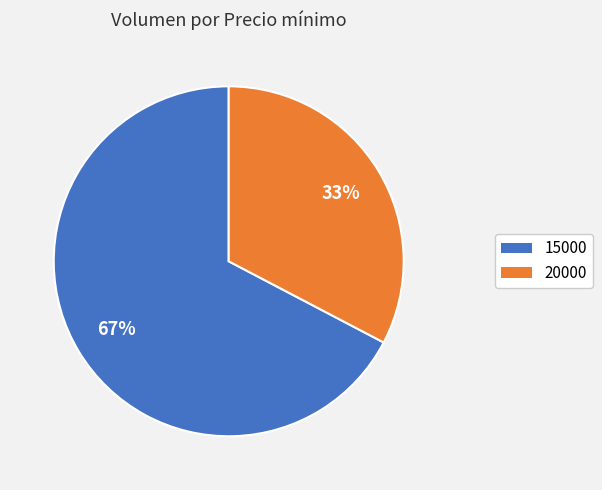

Between 20000 and 15000, which is larger?

15000